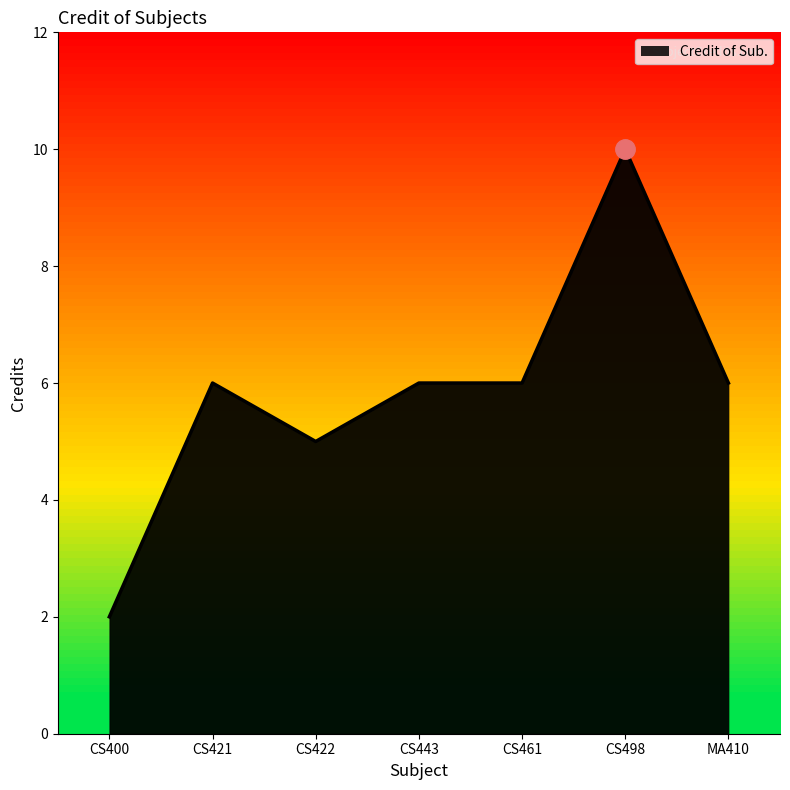

What is the difference between the values at CS498 and CS422?

5